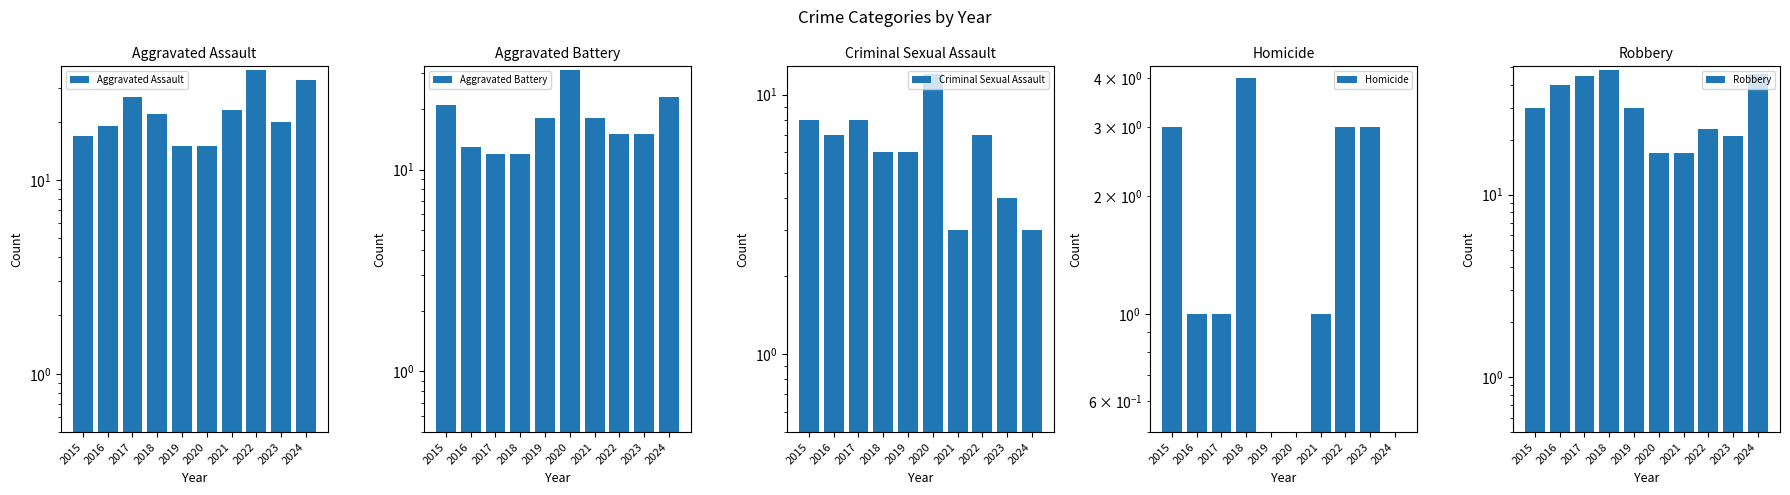

What is the total value across all series at 2022?

85